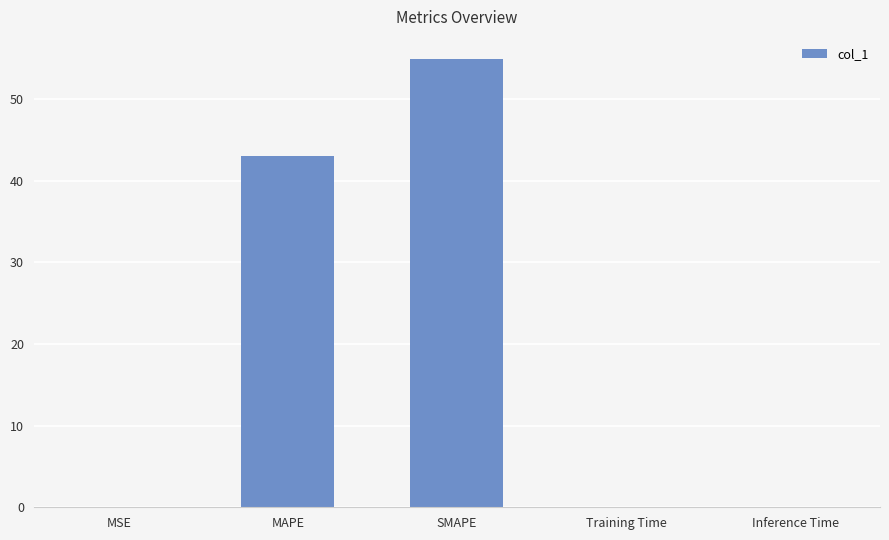

The value at MAPE is 67.6. True or false?

False